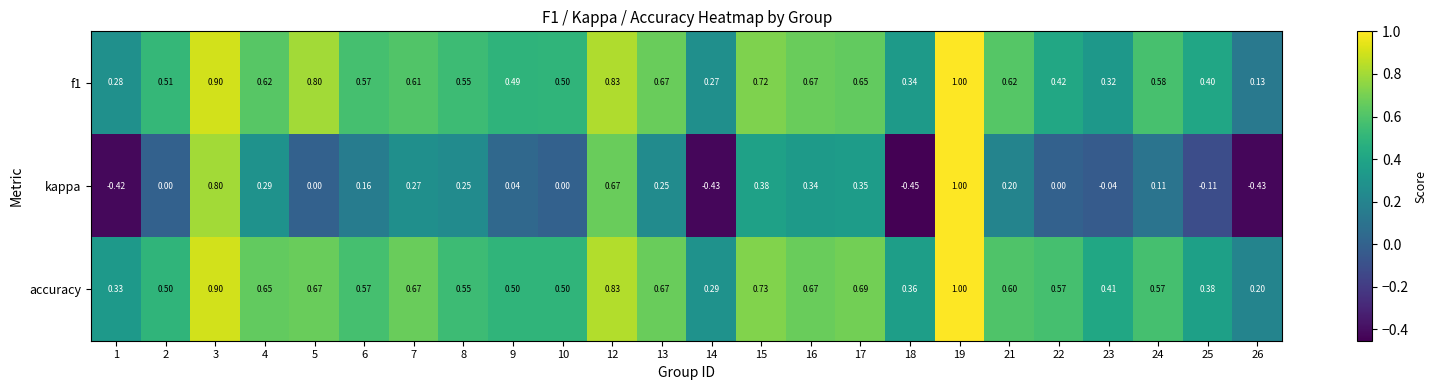

Which series has the largest total across all categories?

accuracy